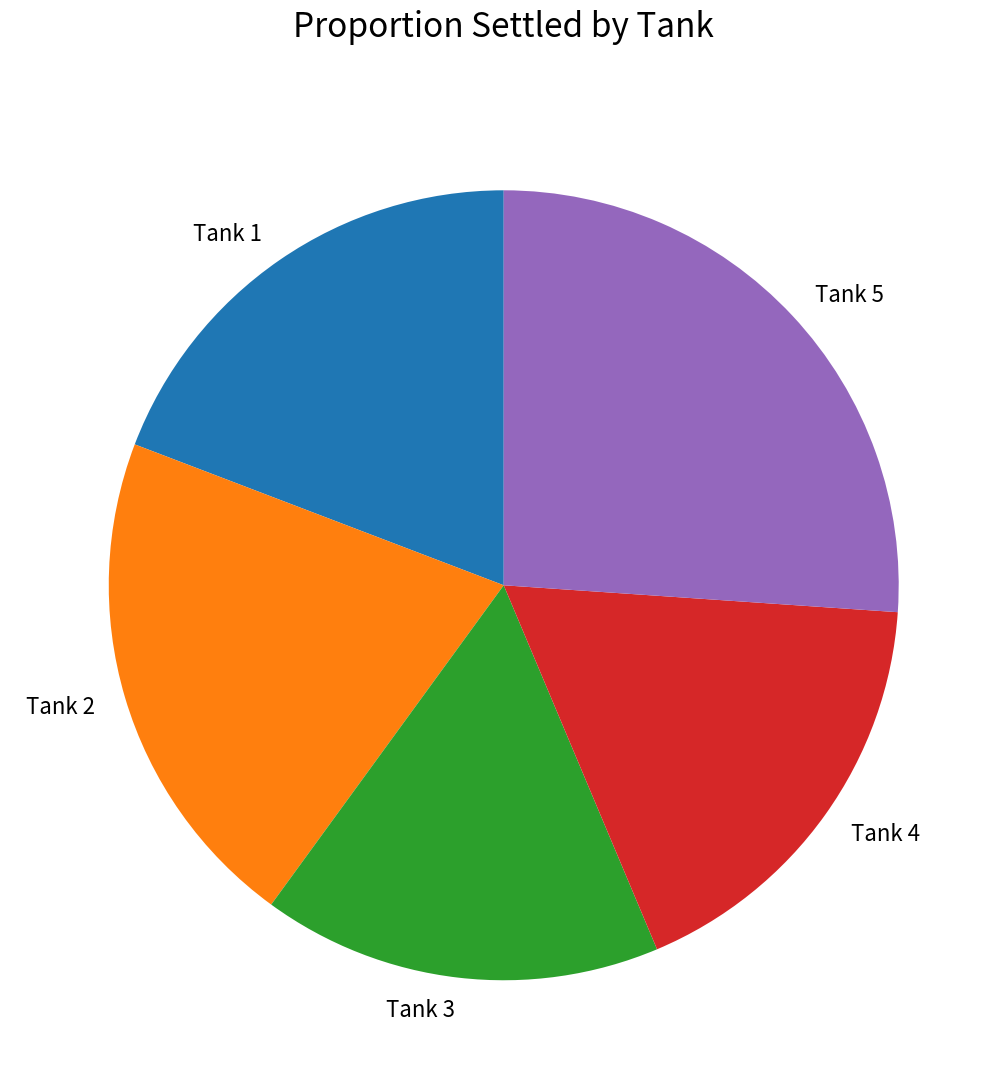

Does Tank 2 account for over 50% of the chart?

No